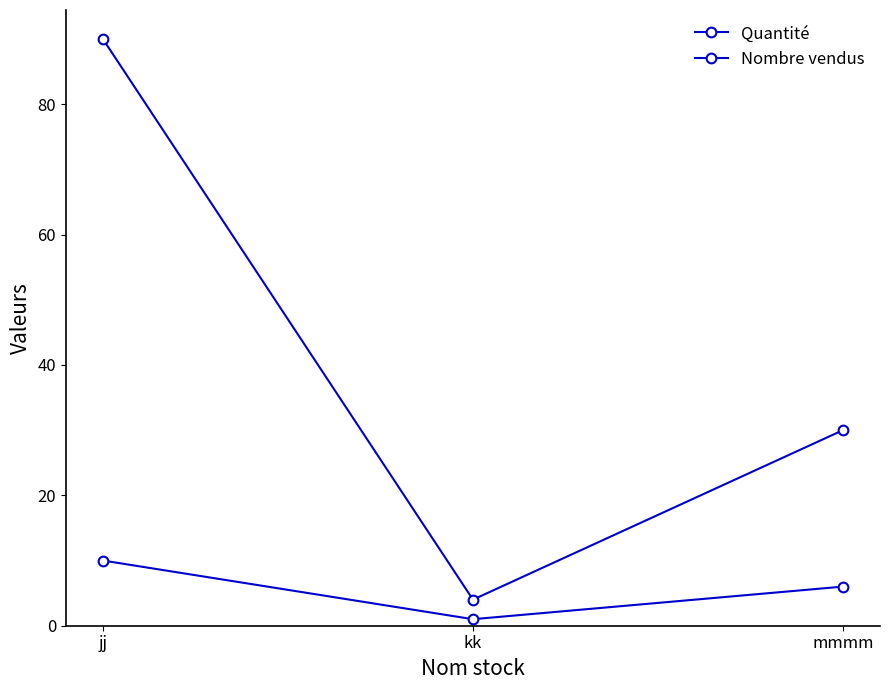

Is this an area chart (filled region under the line)?

No